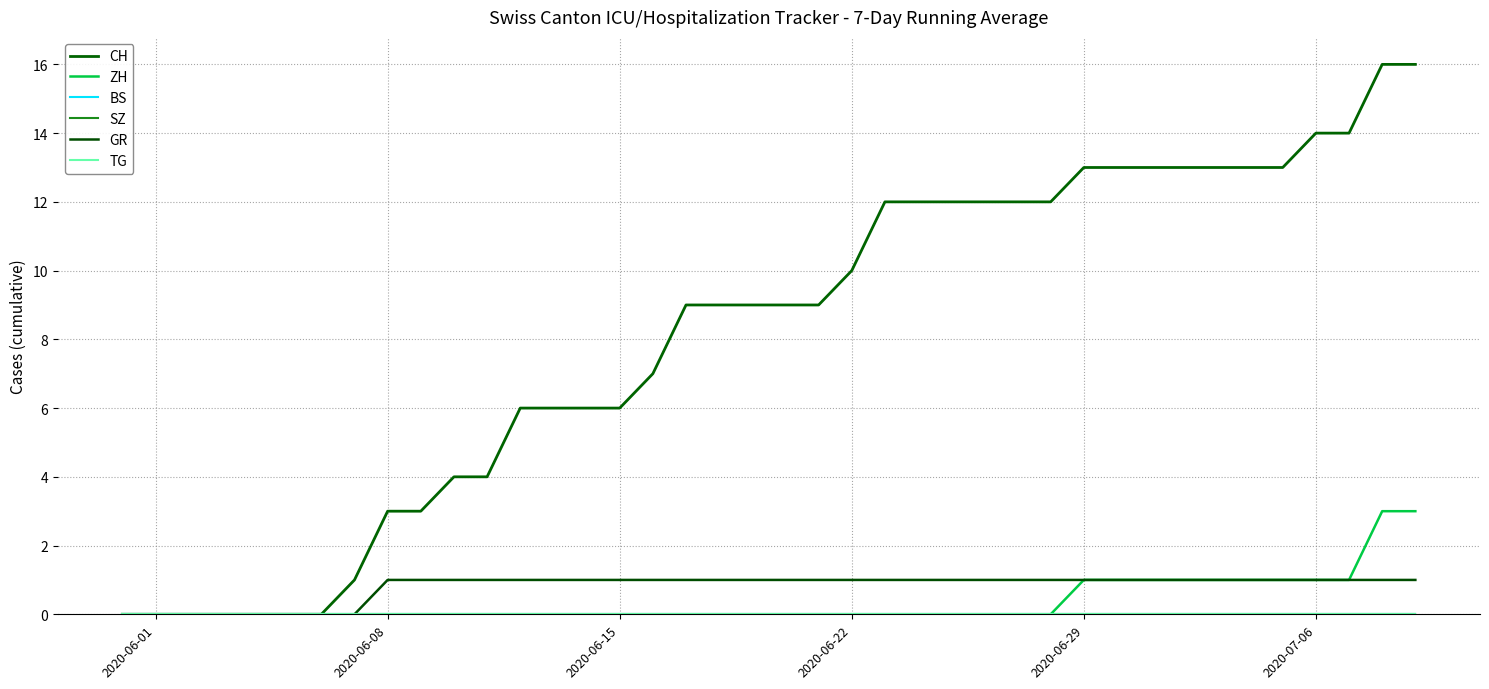

Does the chart have visible grid lines?

Yes